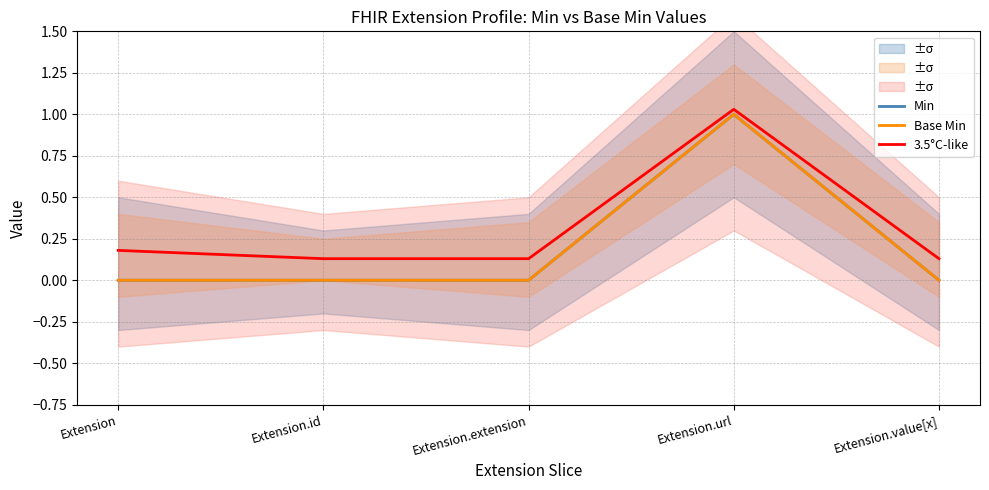

At which label does 3.5°C-like reach its peak?

Extension.url